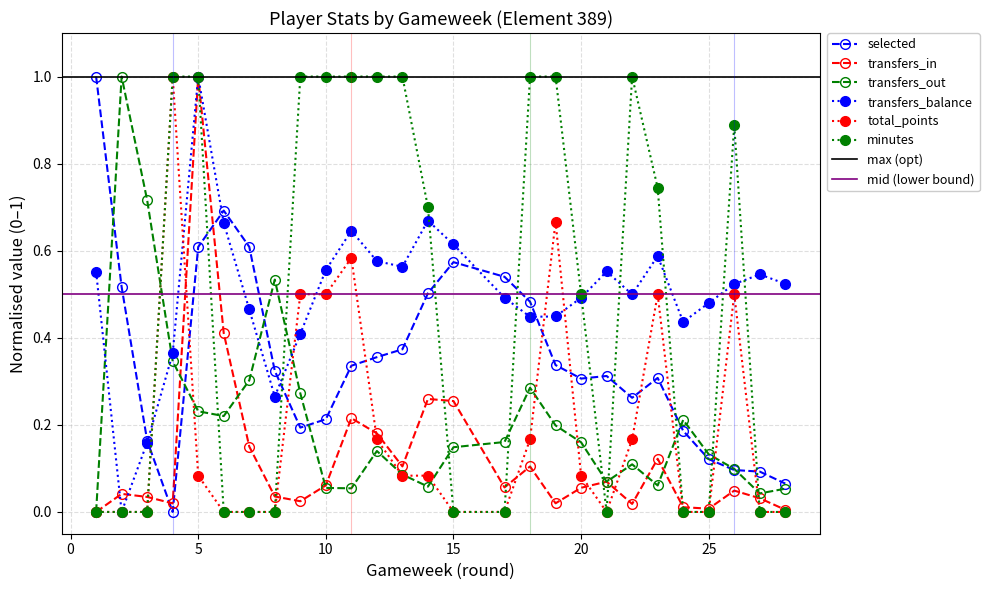

How many categories are shown in the chart?

27